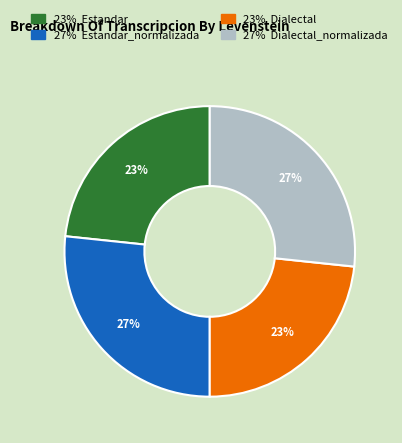

Does any single category account for the majority?

No